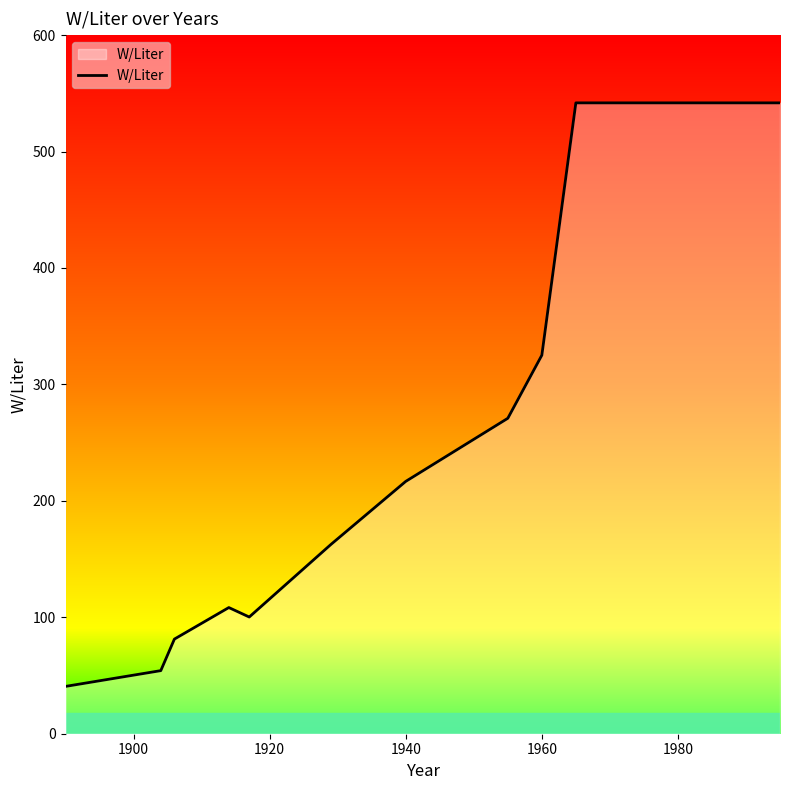

What is the difference between the maximum and minimum values?

501.2